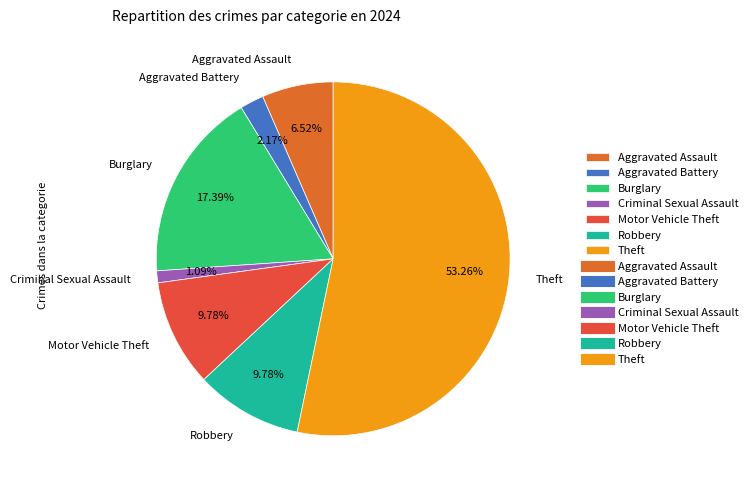

Between Theft and Burglary, which is larger?

Theft